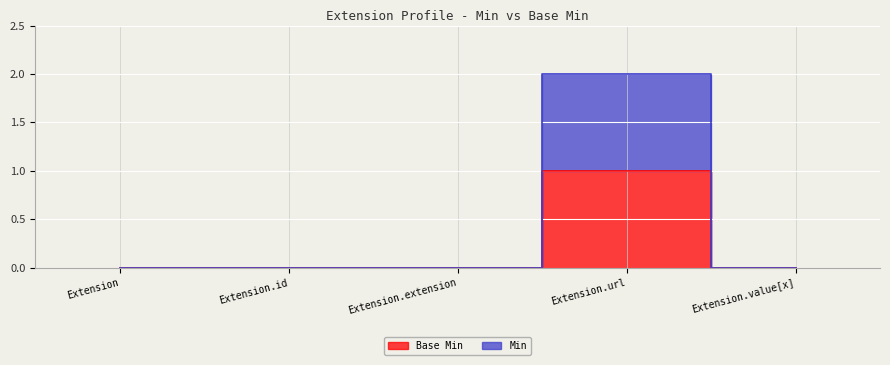

What is the label of the 1st point from the right?

Extension.value[x]